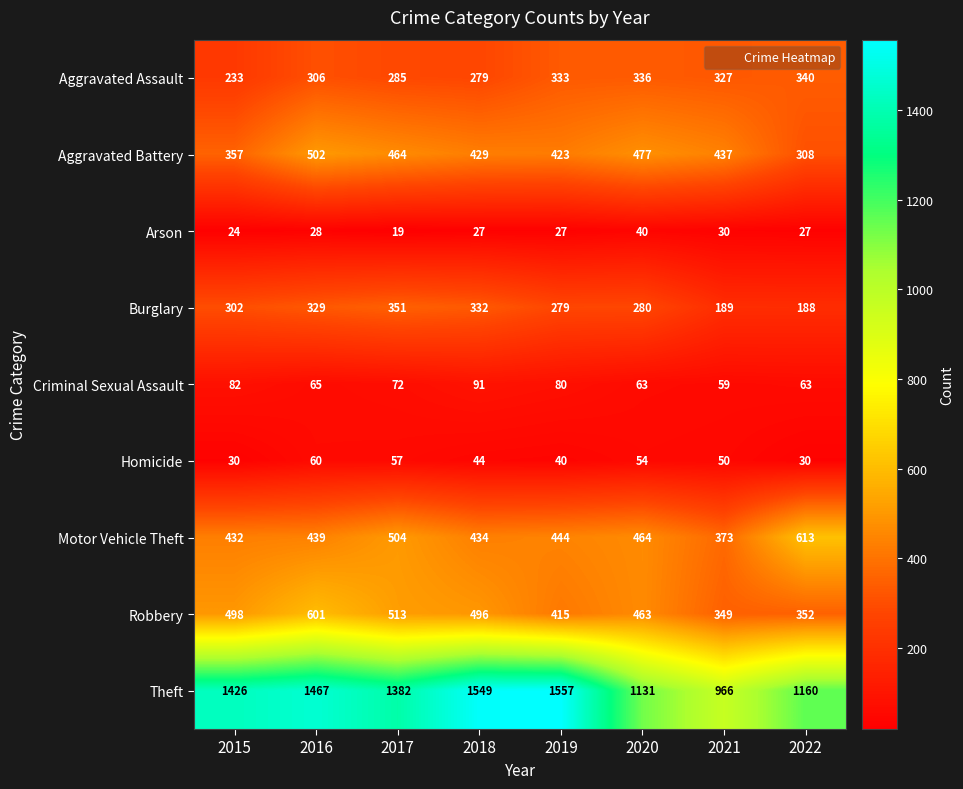

What is the total value across all series at 2019?

3598